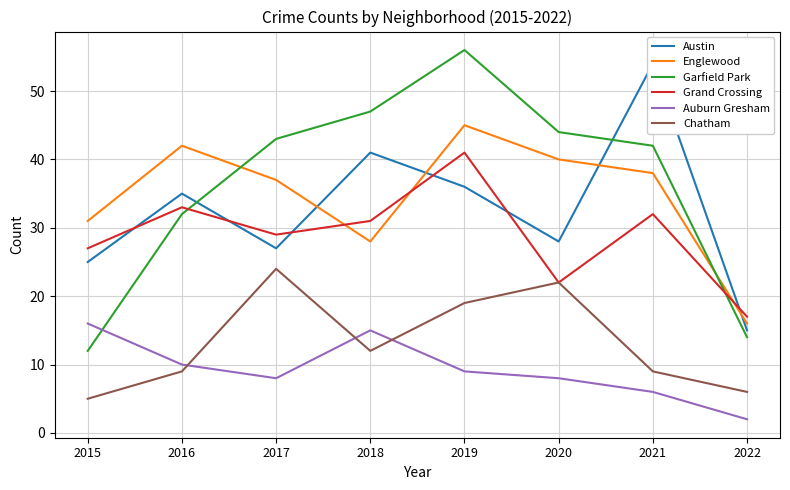

How many lines are shown in the chart?

6